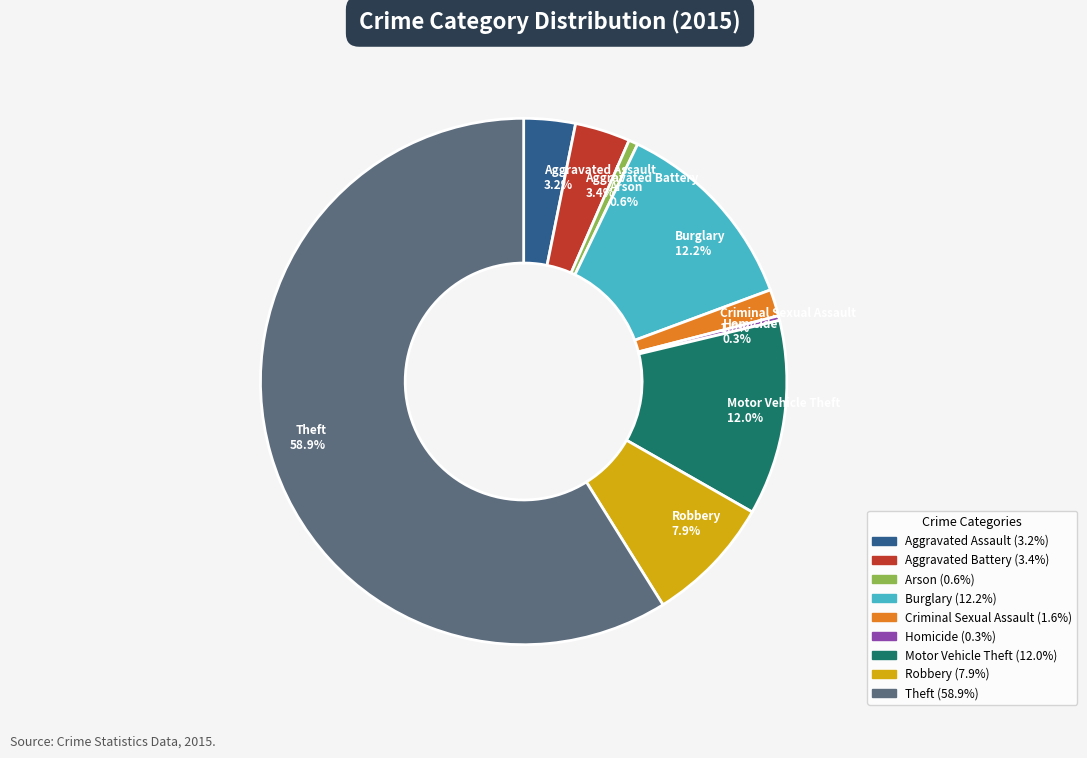

How much of the chart is everything except Criminal Sexual Assault?

98.4%